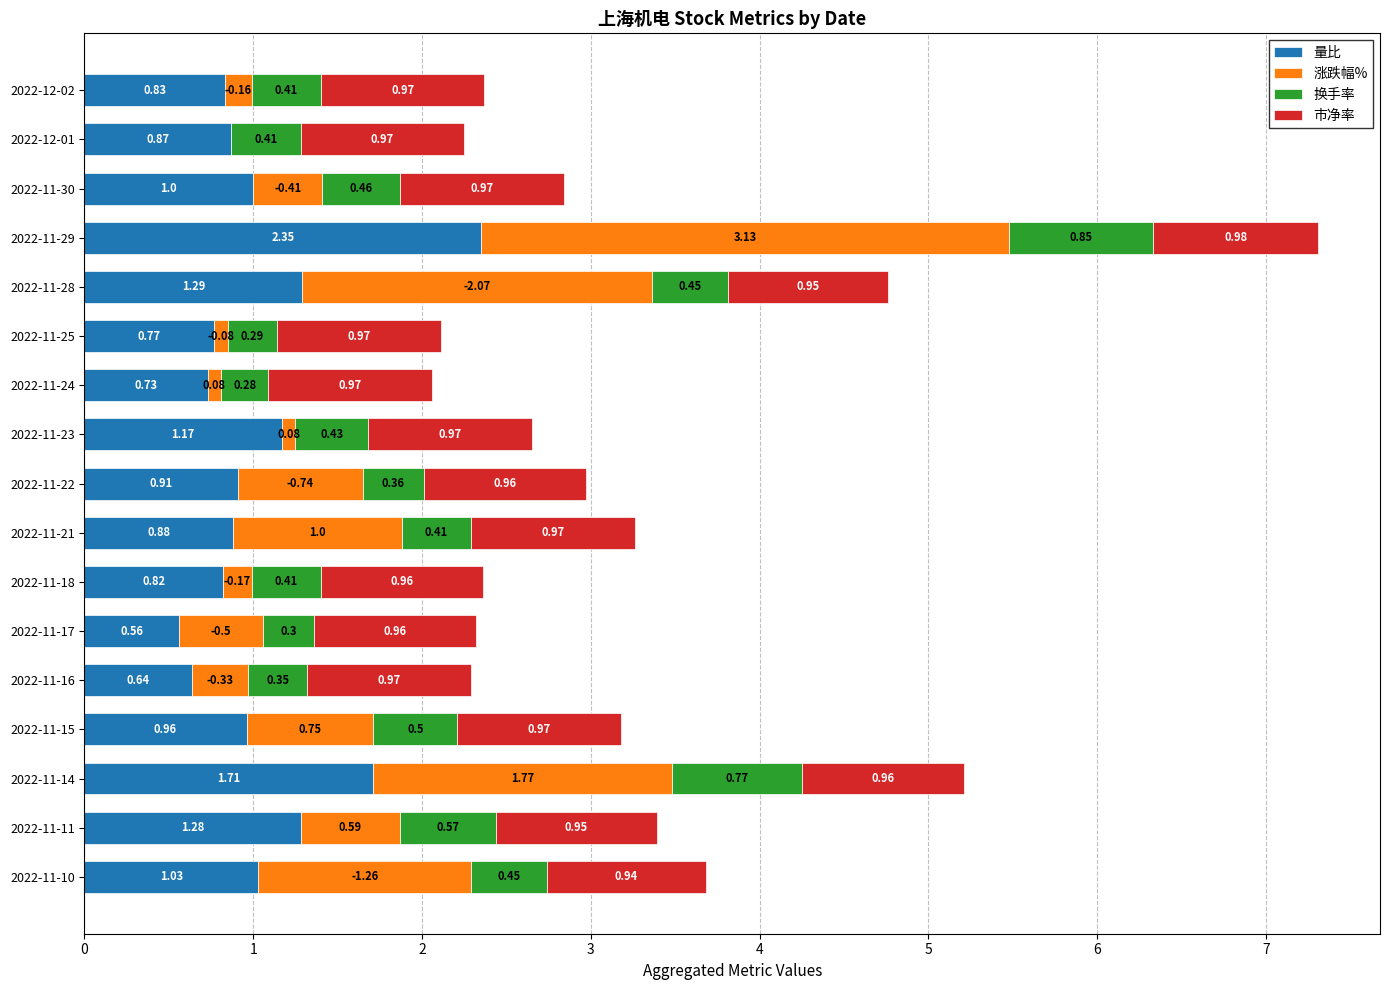

What is the total value across all series at 2022-11-17?

2.3